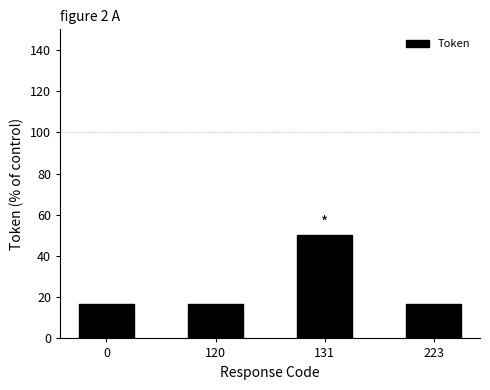

Reading left to right, transcribe all the data shown in this chart.

0=16.7	120=16.7	131=50.0	223=16.7